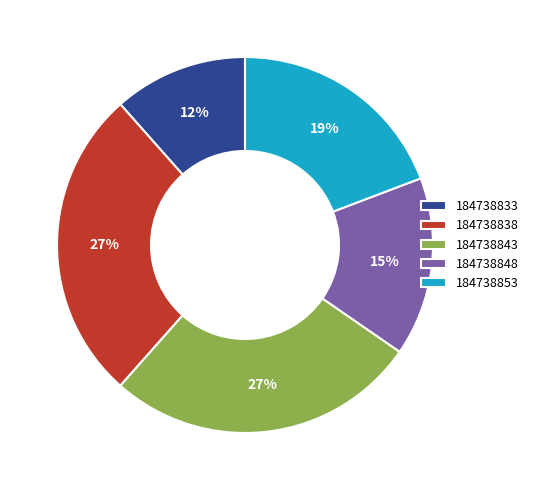

Is it true that 184738848 is 11% of the pie?

False